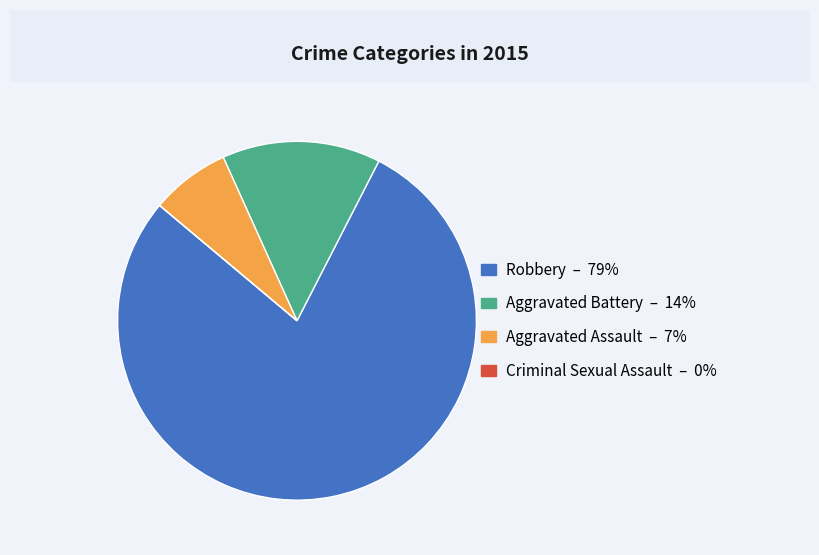

Is the sum of Aggravated Assault and Robbery greater than half?

Yes